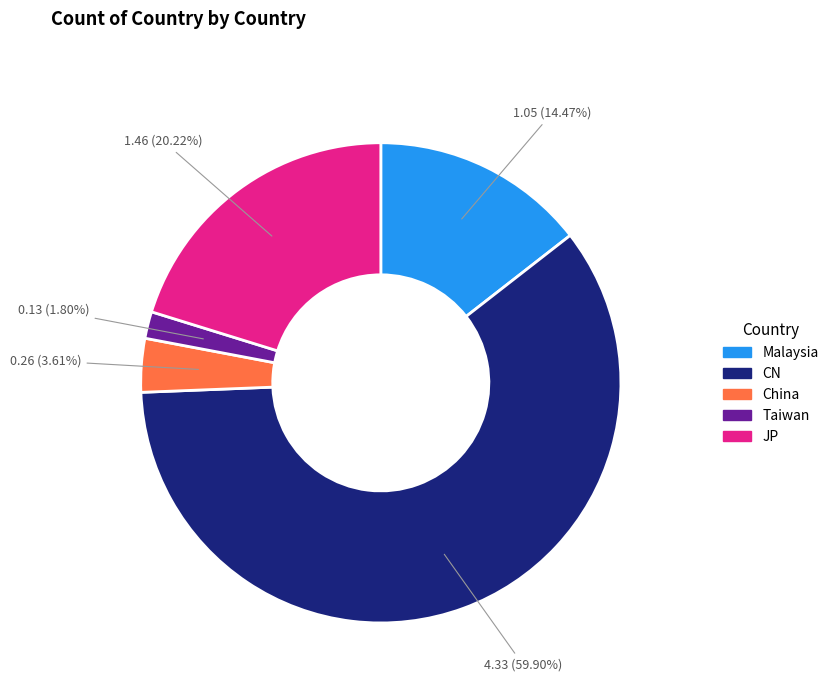

True or false: Malaysia accounts for 1% of the total.

False